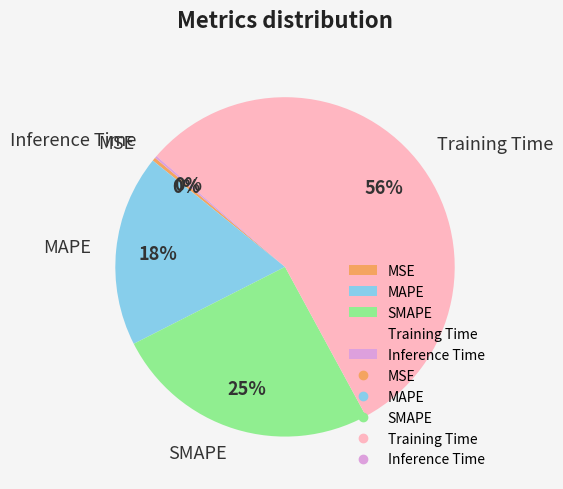

To the nearest percent, what portion does MAPE represent?

18%